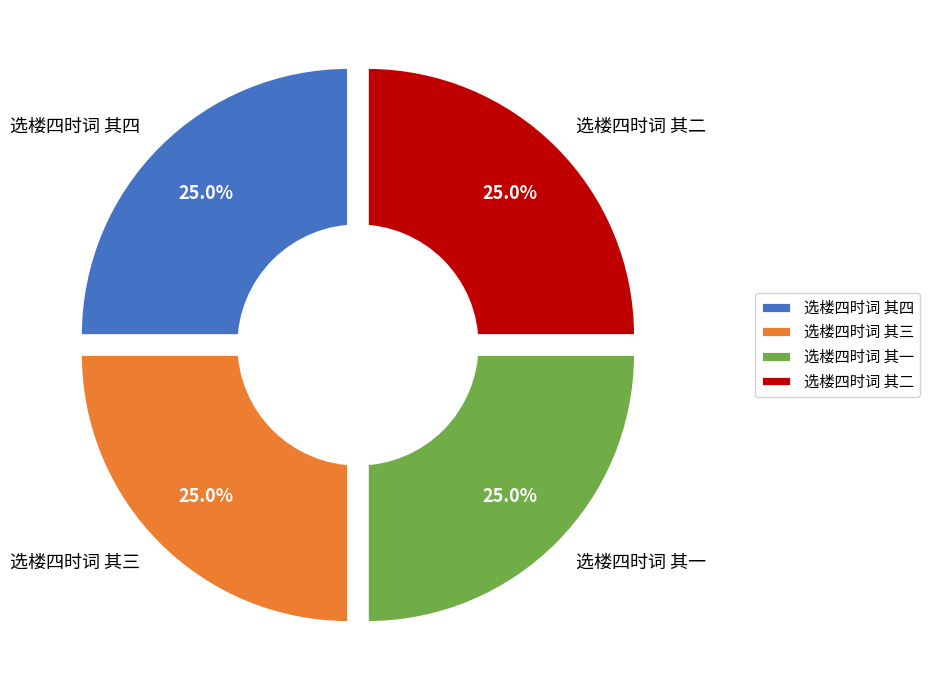

Which category has the smallest portion of the pie?

选楼四时词 其一